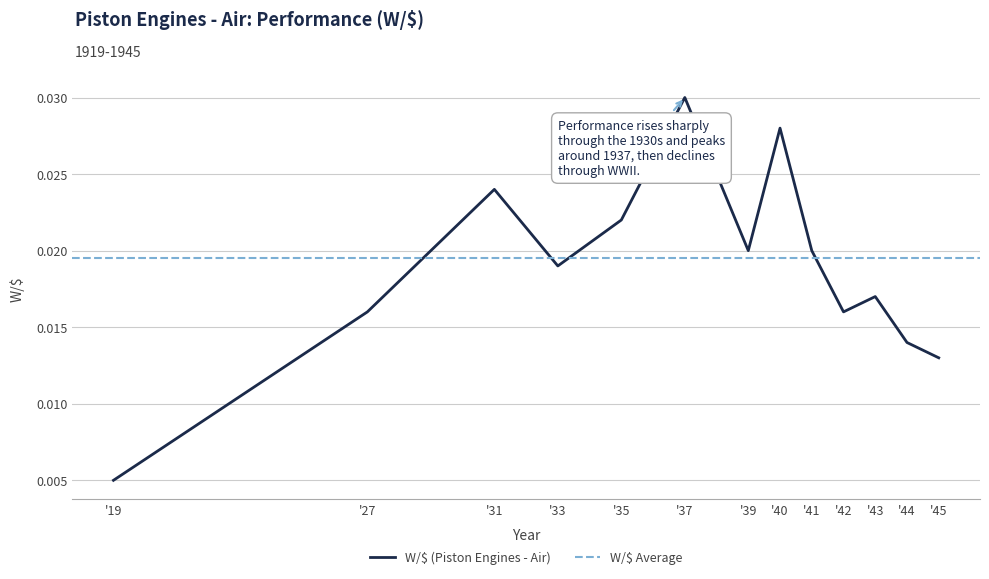

Where is W/$ (Piston Engines - Air) nearest to the value 0?

'19